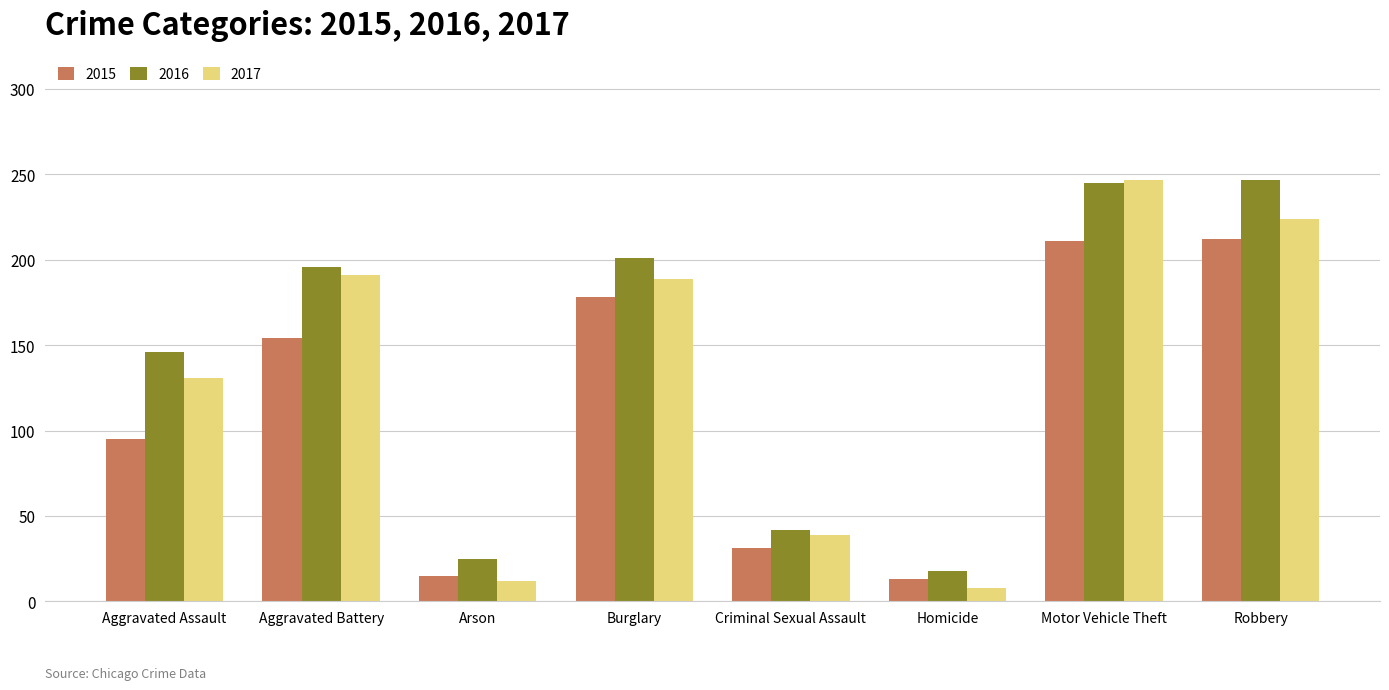

What is the total value across all series at Aggravated Assault?

372